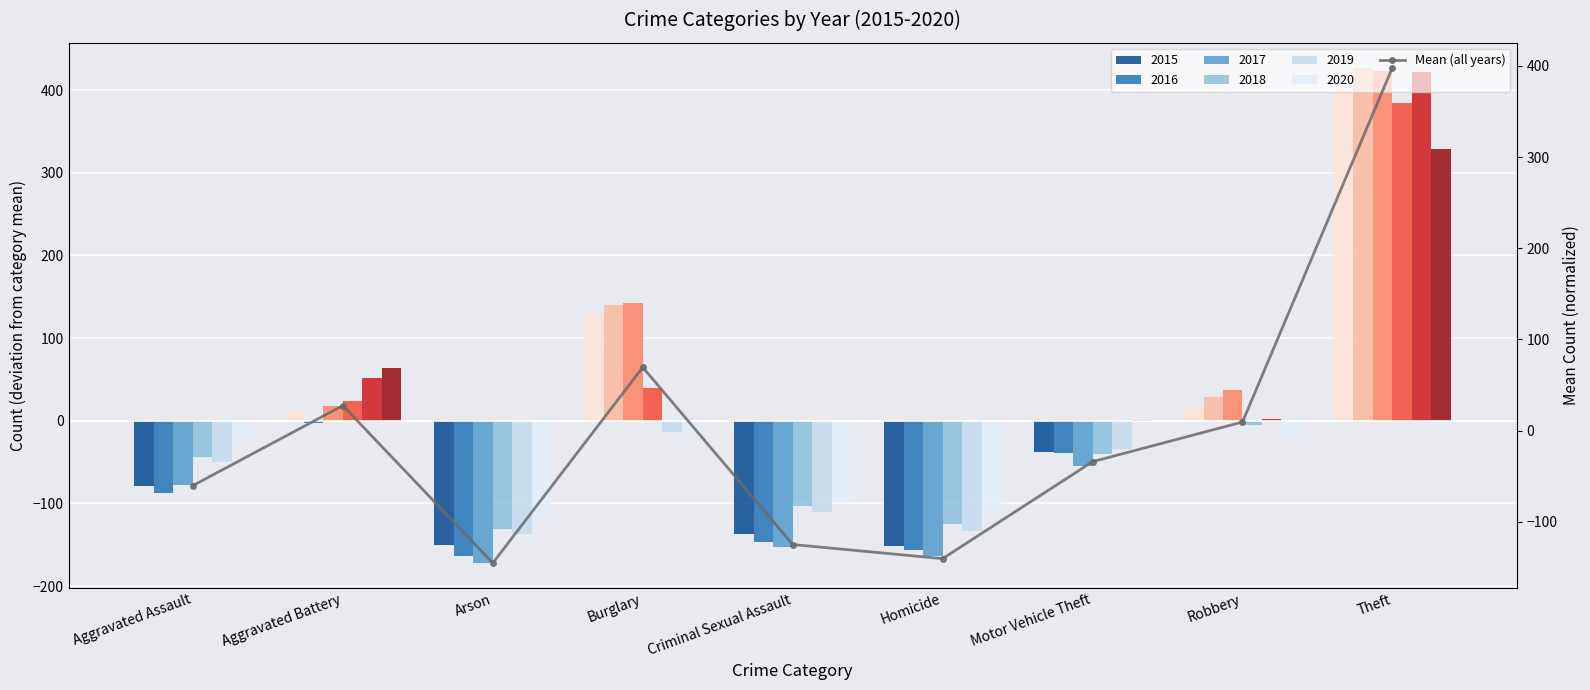

What is the change in value from Aggravated Battery to Homicide?

-167.8